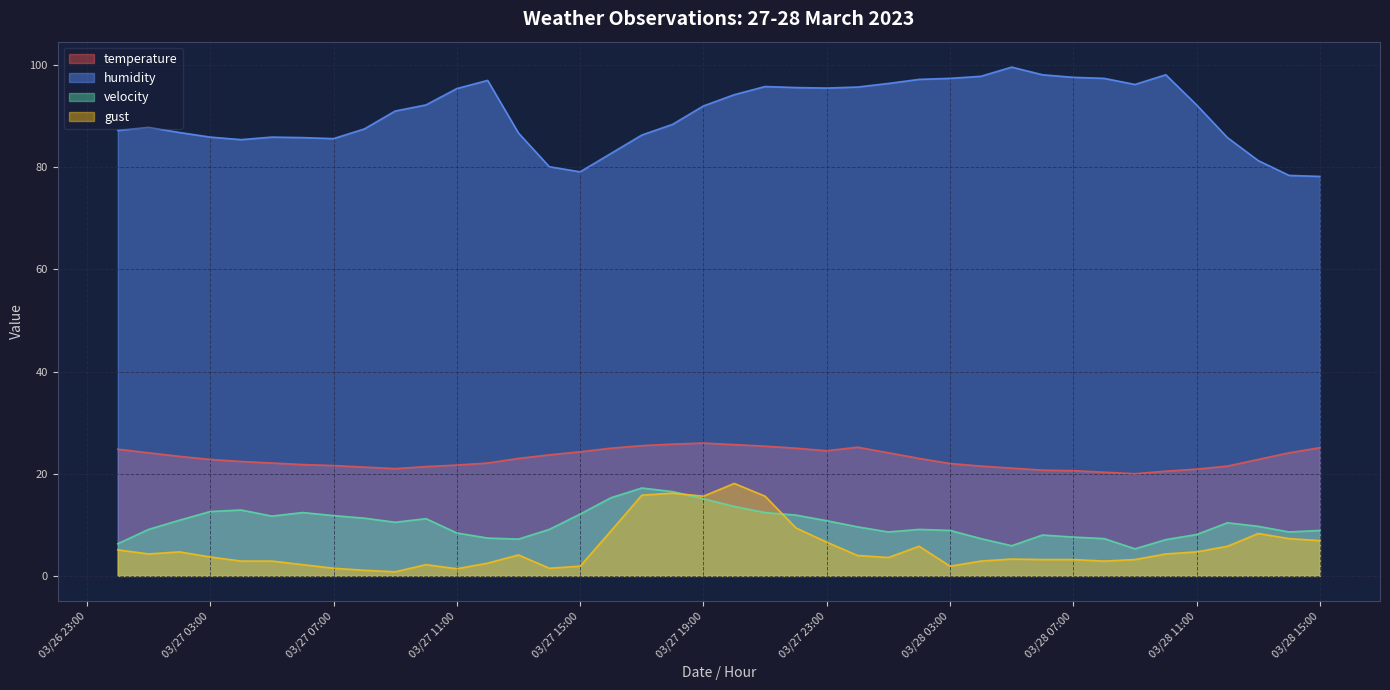

Read the velocity value at 2023-03-27 02:00.

10.9